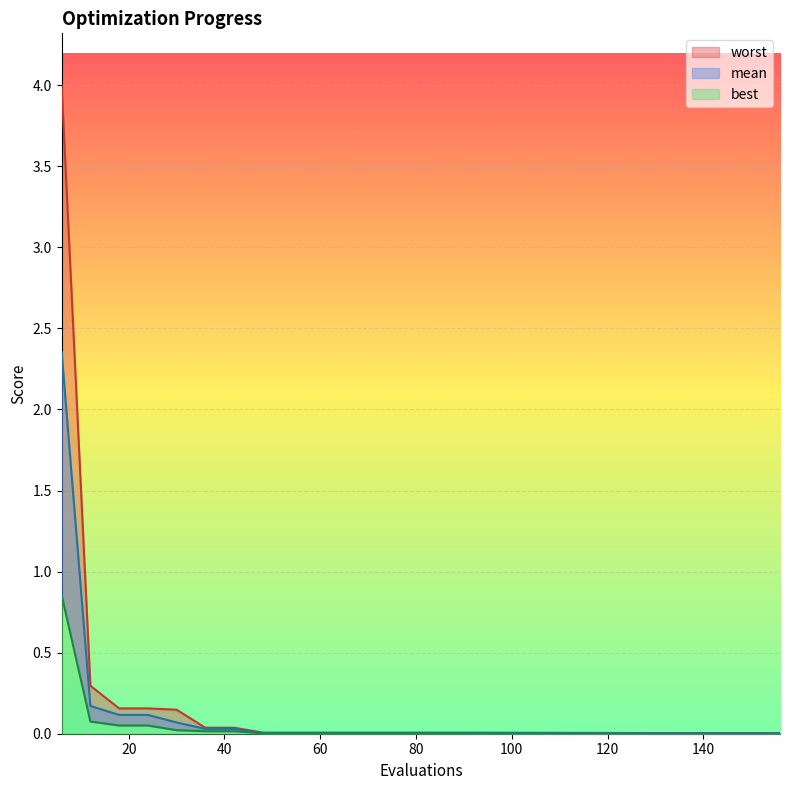

Reading left to right, transcribe all the data shown in this chart.

mean: 2.4	0.2	0.1	0.1	0.1	0.0	0.0	0.0	0.0	0.0	0.0	0.0	0.0	0.0	0.0	0.0	0.0	0.0	0.0	0.0
best: 0.9	0.1	0.1	0.1	0.0	0.0	0.0	0.0	0.0	0.0	0.0	0.0	0.0	0.0	0.0	0.0	0.0	0.0	0.0	0.0
worst: 4.0	0.3	0.2	0.2	0.1	0.0	0.0	0.0	0.0	0.0	0.0	0.0	0.0	0.0	0.0	0.0	0.0	0.0	0.0	0.0